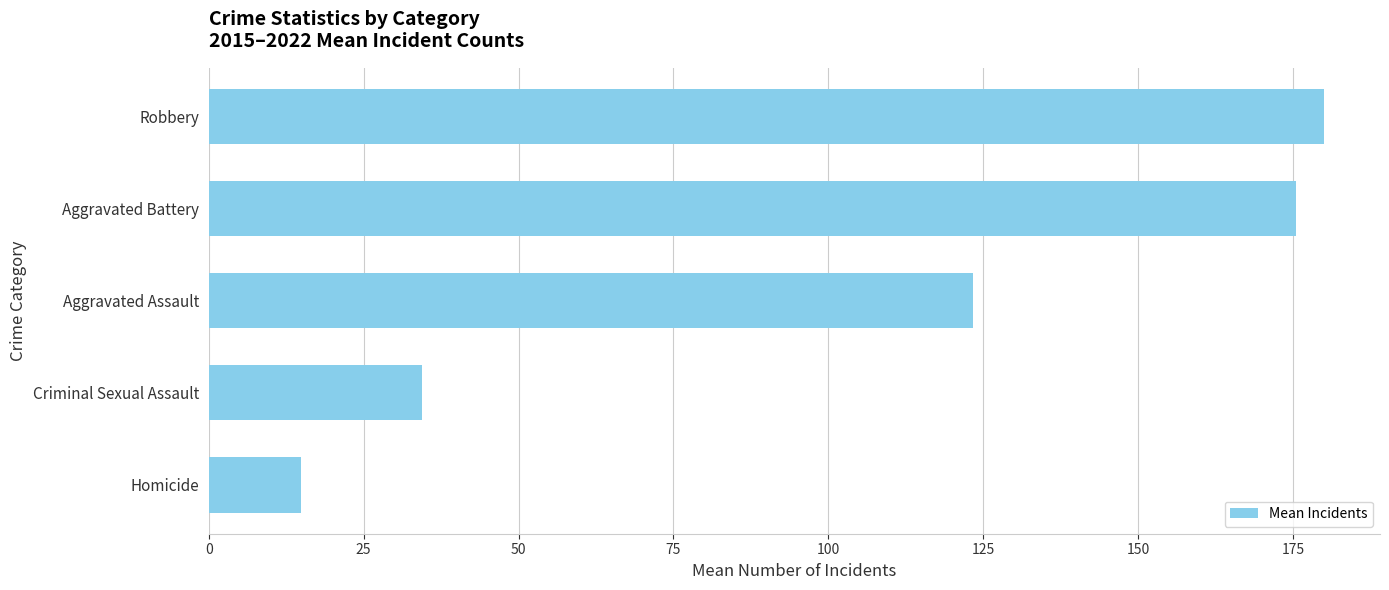

List the labels in order of value, smallest first.

Homicide, Criminal Sexual Assault, Aggravated Assault, Aggravated Battery, Robbery